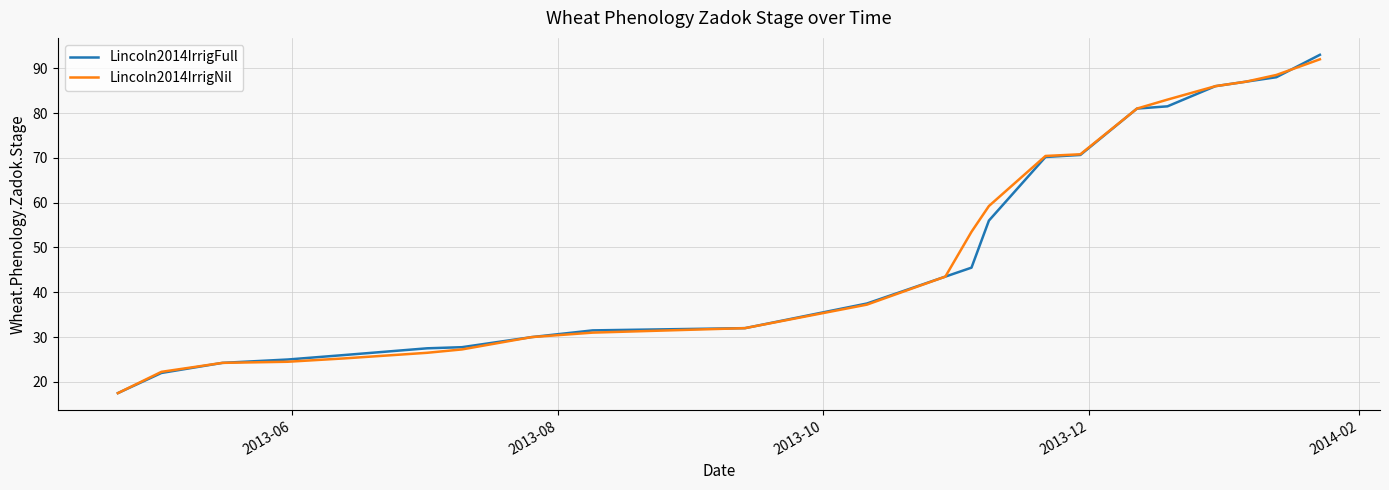

Which series has the widest spread of values?

Lincoln2014IrrigFull